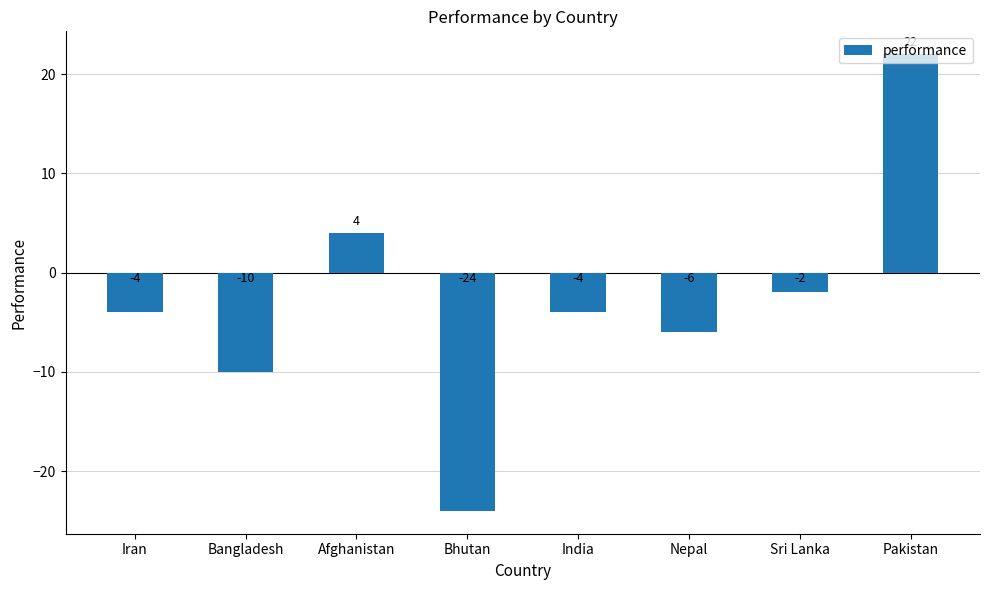

The value at Bangladesh is -3. True or false?

False